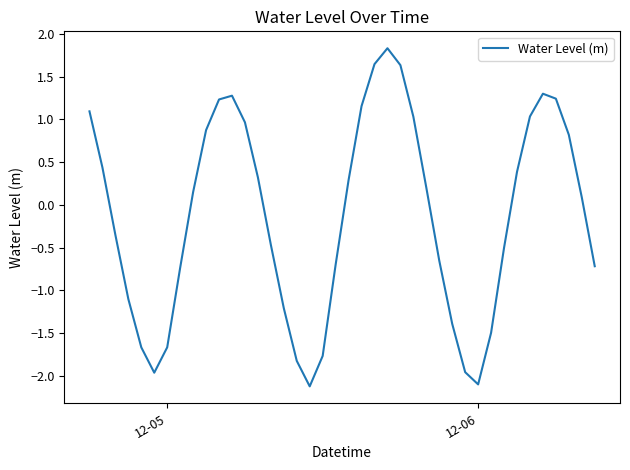

What is the greatest value displayed?

1.8